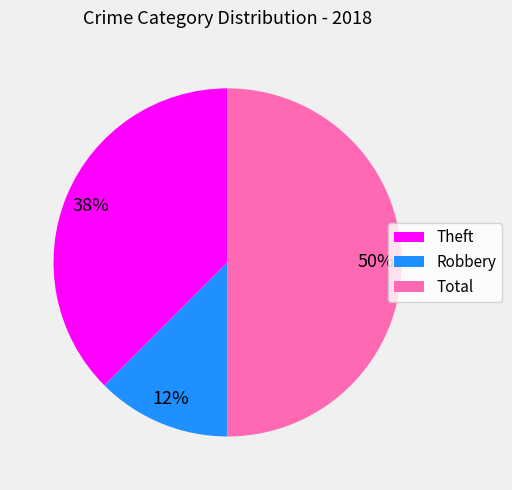

Count the number of slices in the pie.

3